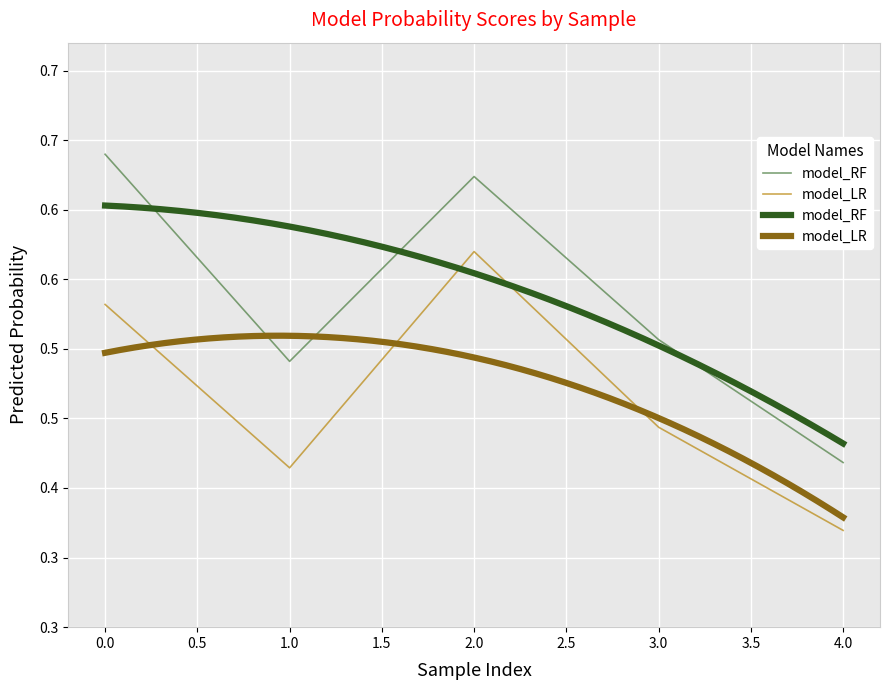

At which label does model_LR reach its peak?

2.0